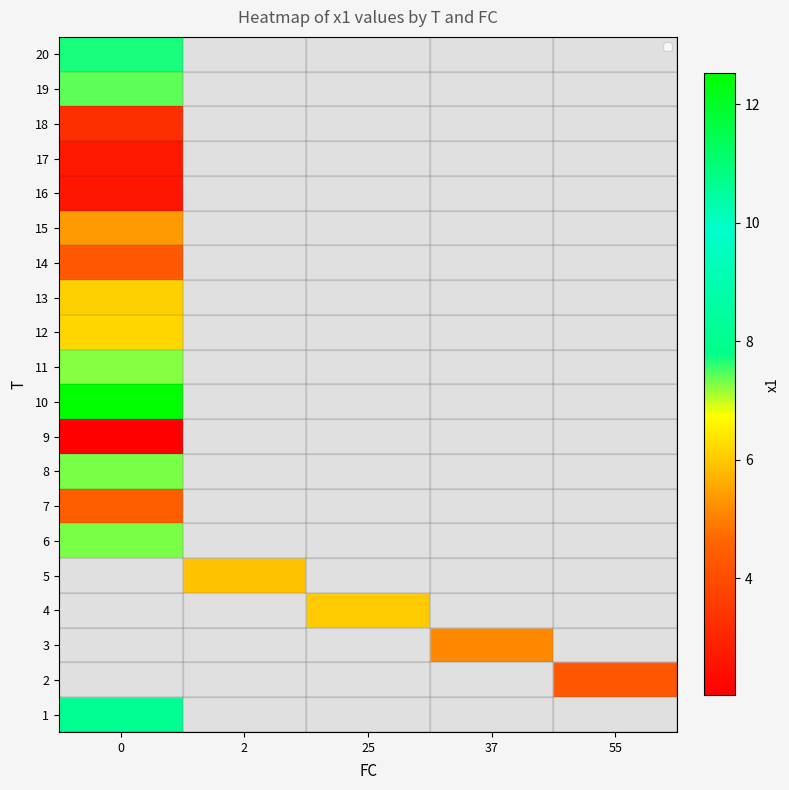

How many categories are shown in the chart?

5